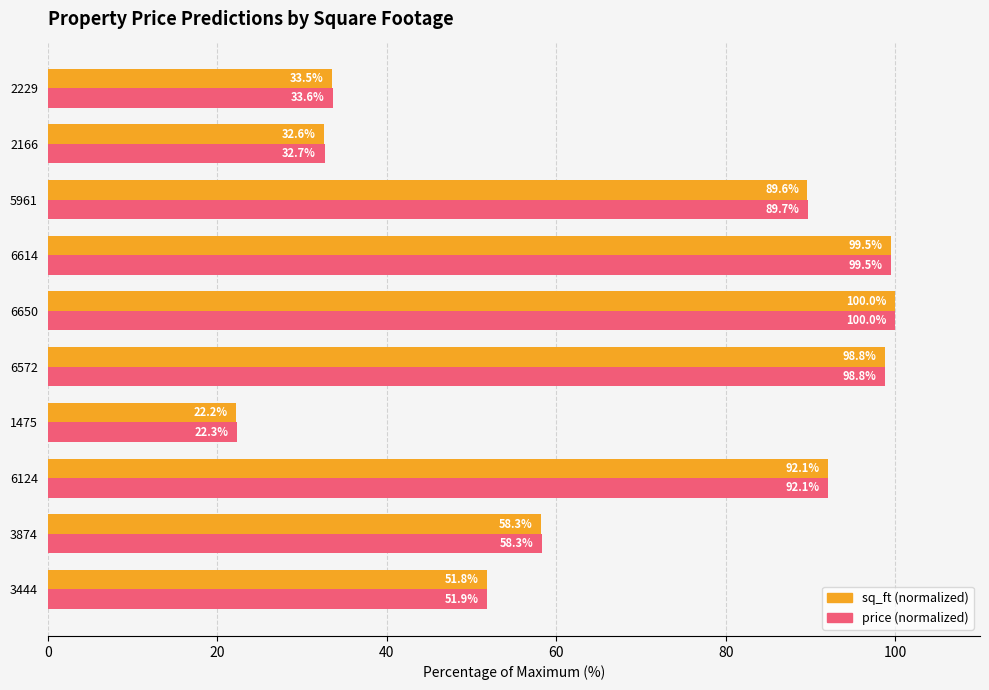

At which category is the sum across all series the highest?

6650